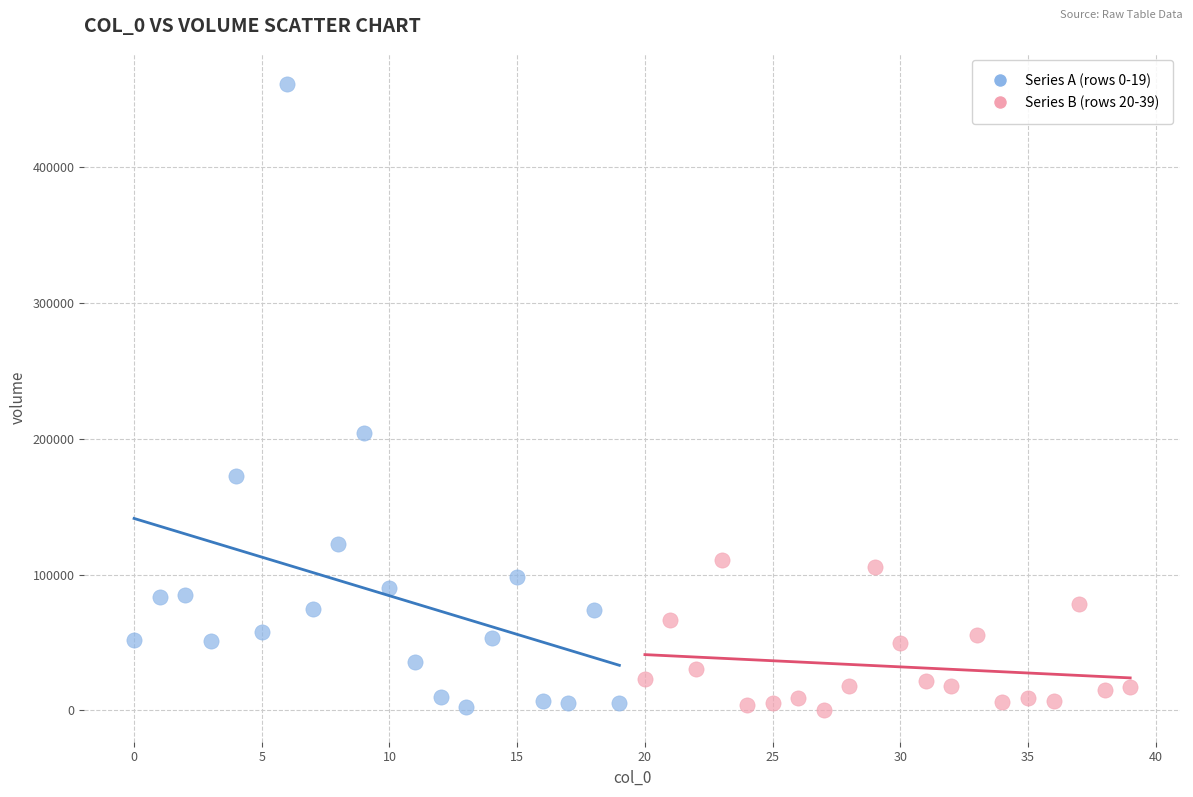

Which series has the largest Y range (max minus min)?

Series A (rows 0-19)